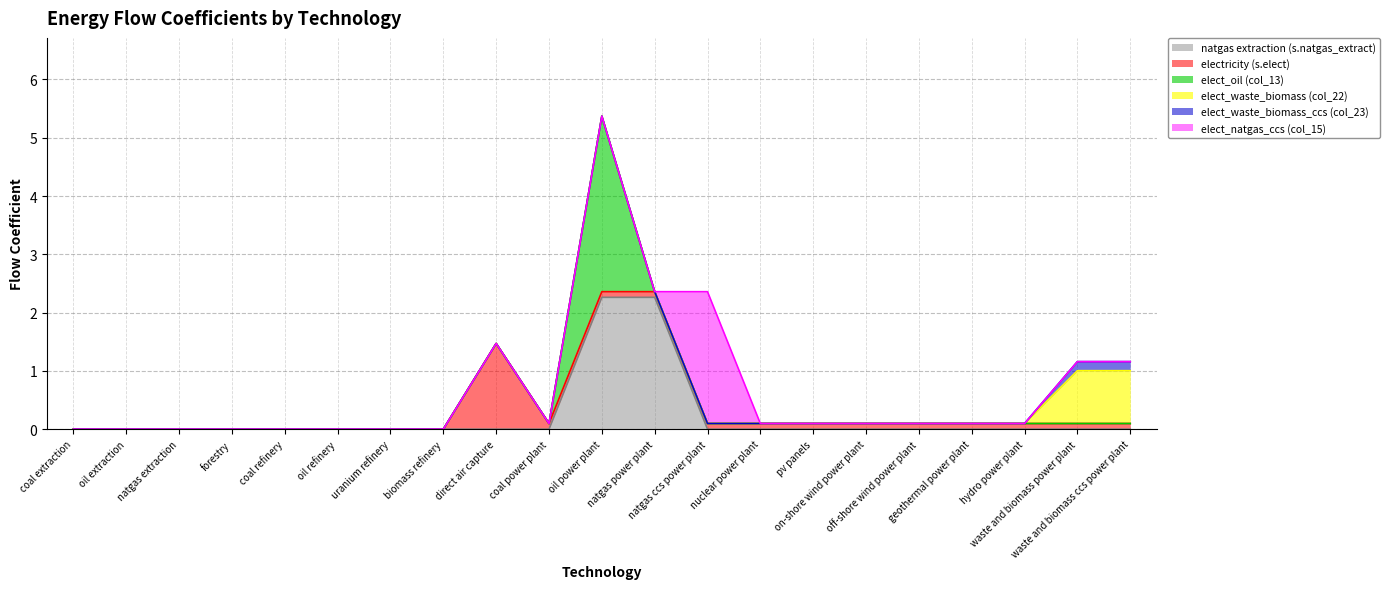

What position from the right is off-shore wind power plant?

5